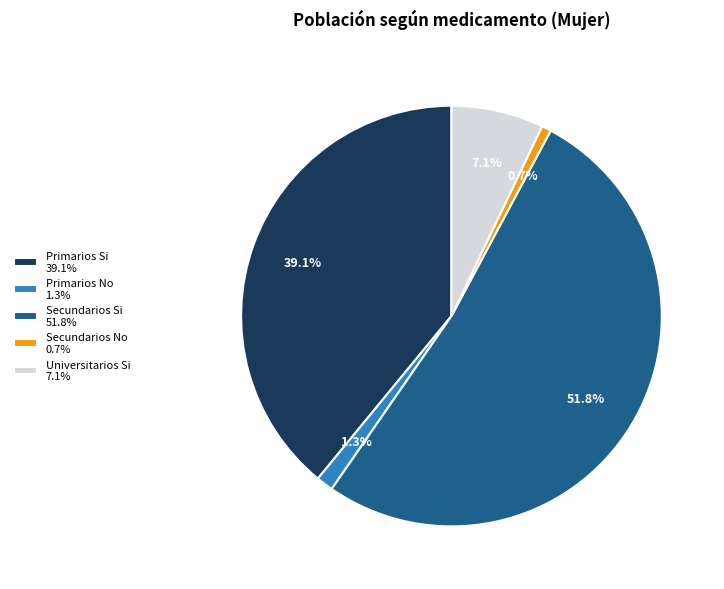

What portion of the pie excludes Secundarios No 0.7%?

99.3%